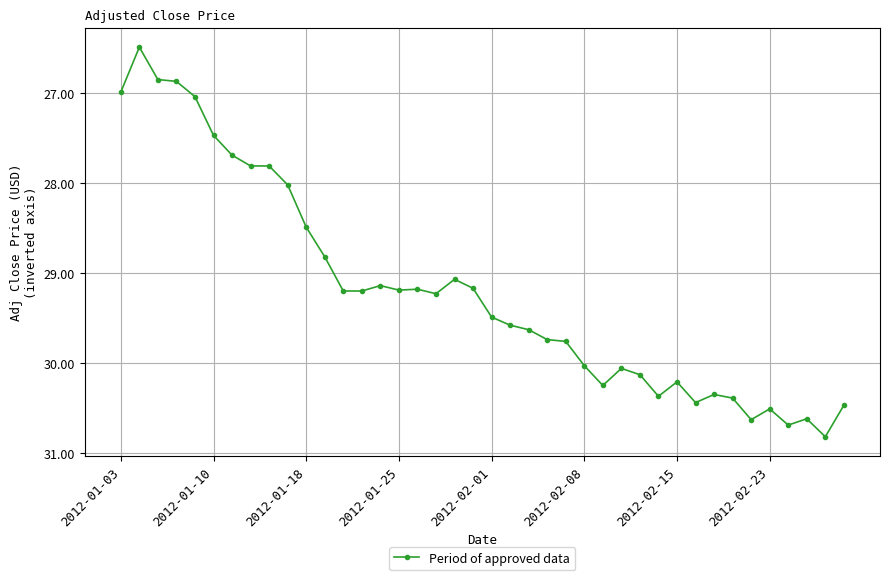

What is the value of the 26th point from the left?

30.0